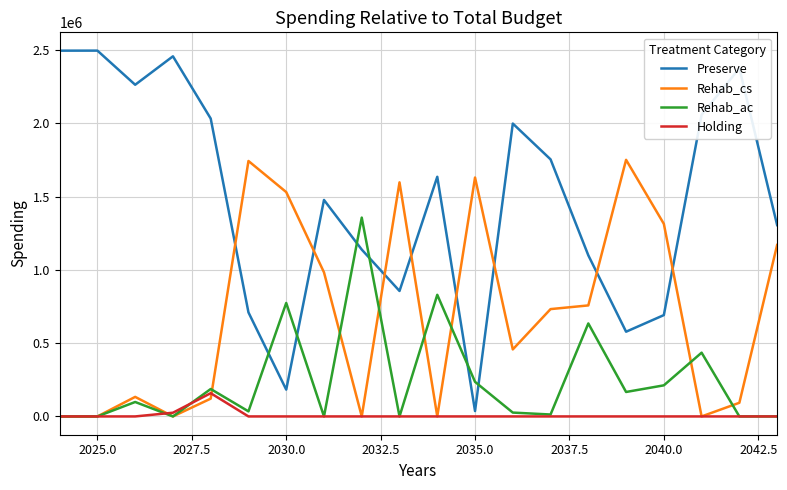

What is the greatest value displayed?

2496260